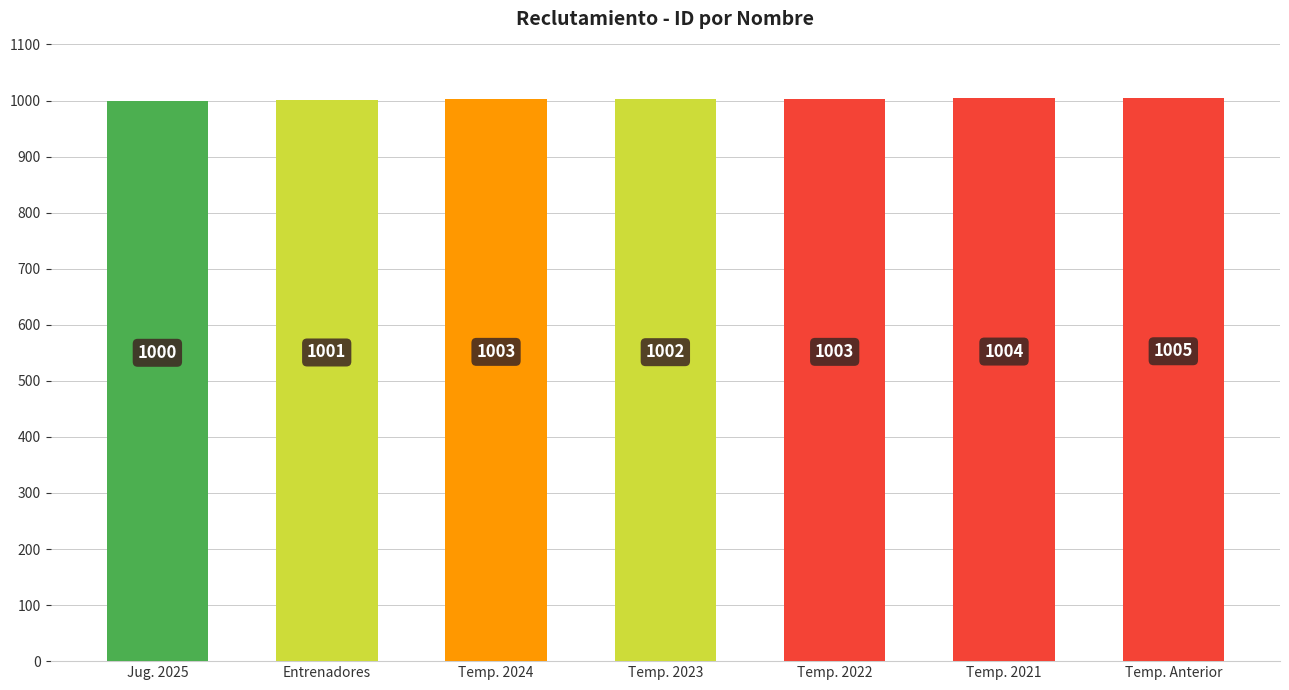

What is the label of the 6th bar from the left?

Temp. 2021